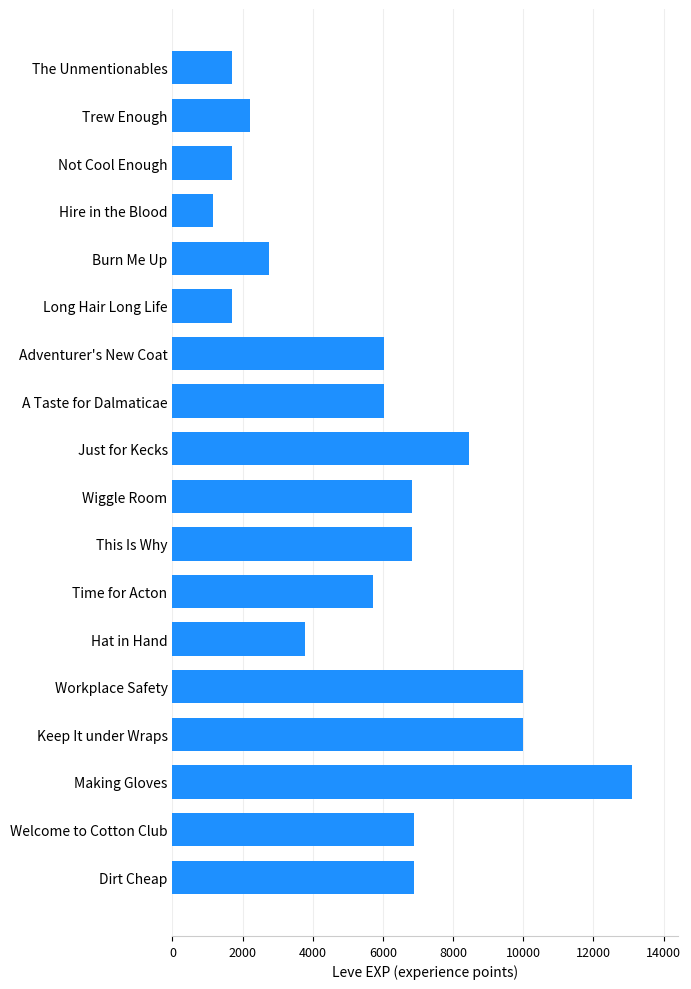

Is it true that the value at Welcome to Cotton Club is 6880?

True